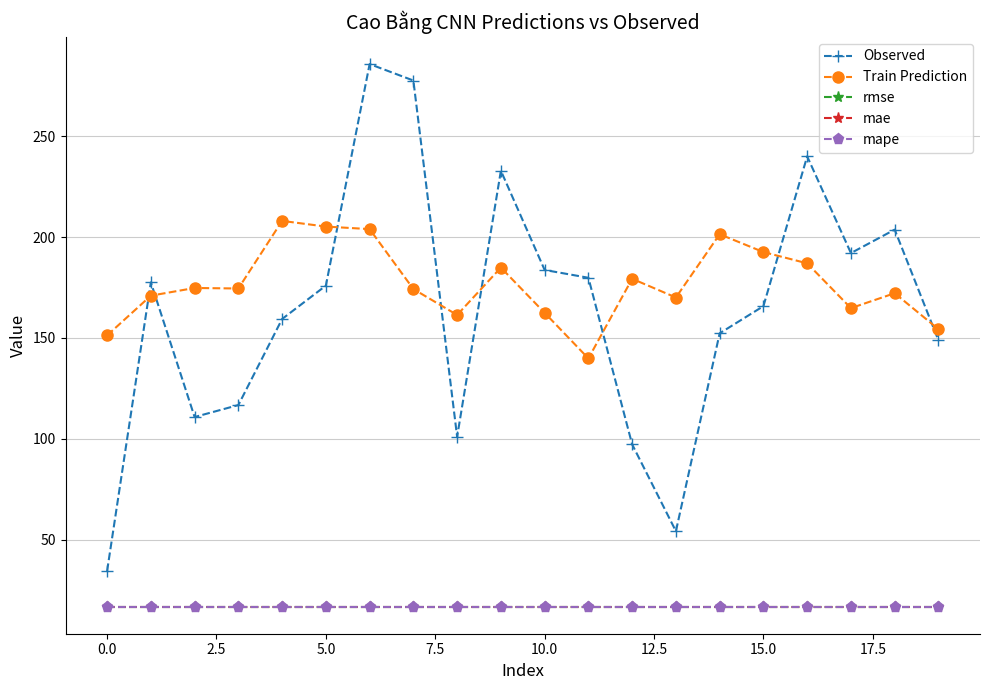

Which series has the largest range (max minus min)?

Observed